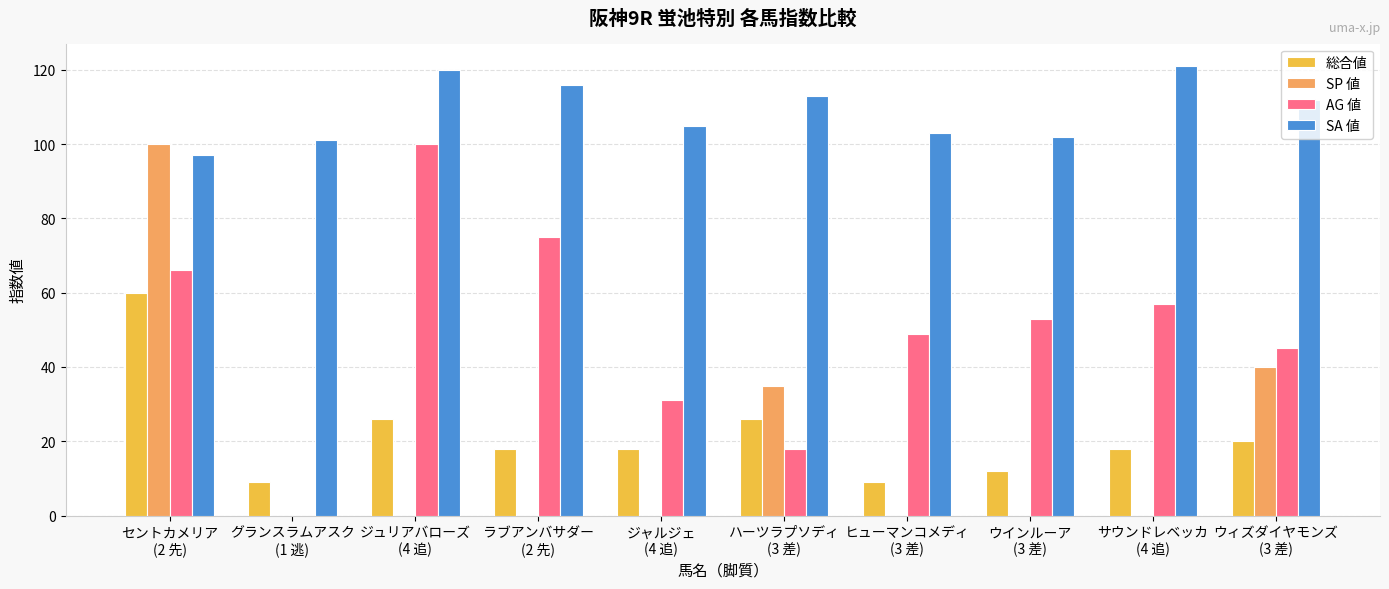

What is the sum of all SA 値 values?

1090